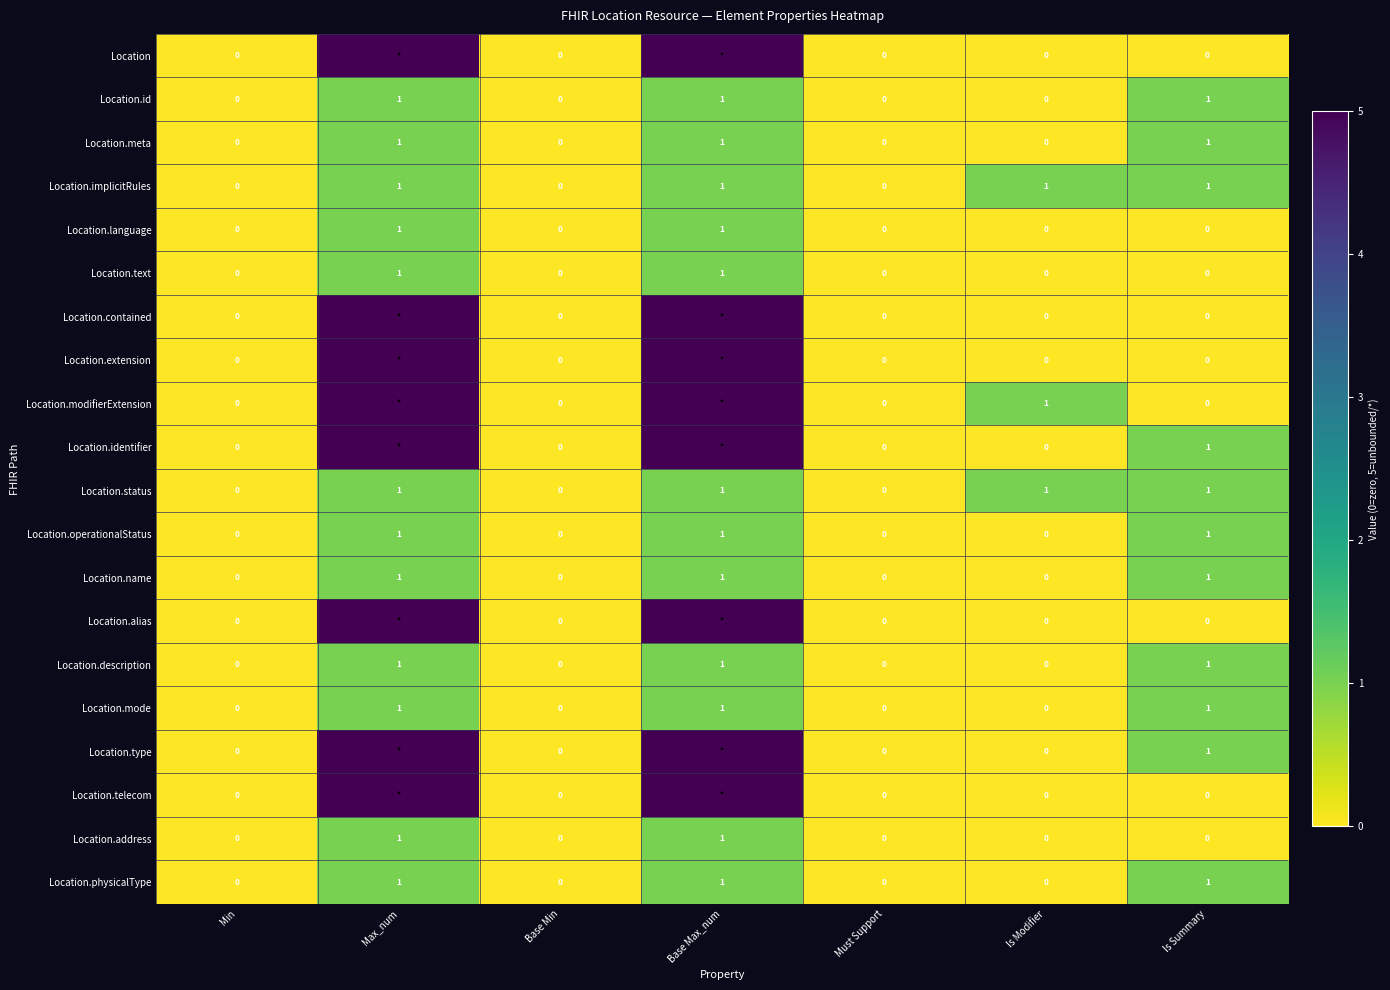

Is it true that Location.operationalStatus equals 1 at Min?

False